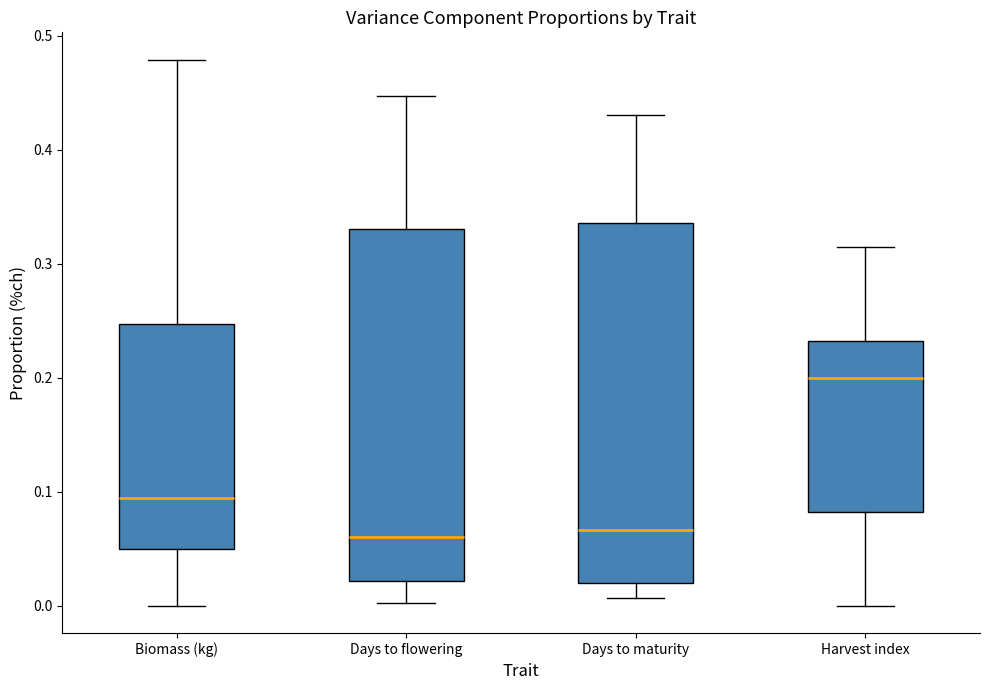

Where does the median line of the box for Harvest index sit on the y-axis? The values are not printed on the chart, so give them approximately, as read against the axis.

0.20